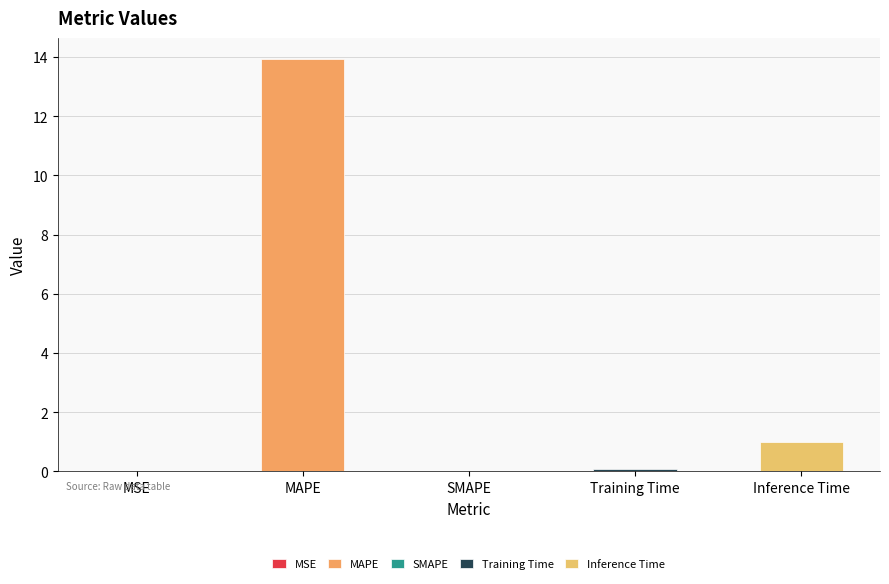

What position from the left is SMAPE?

3